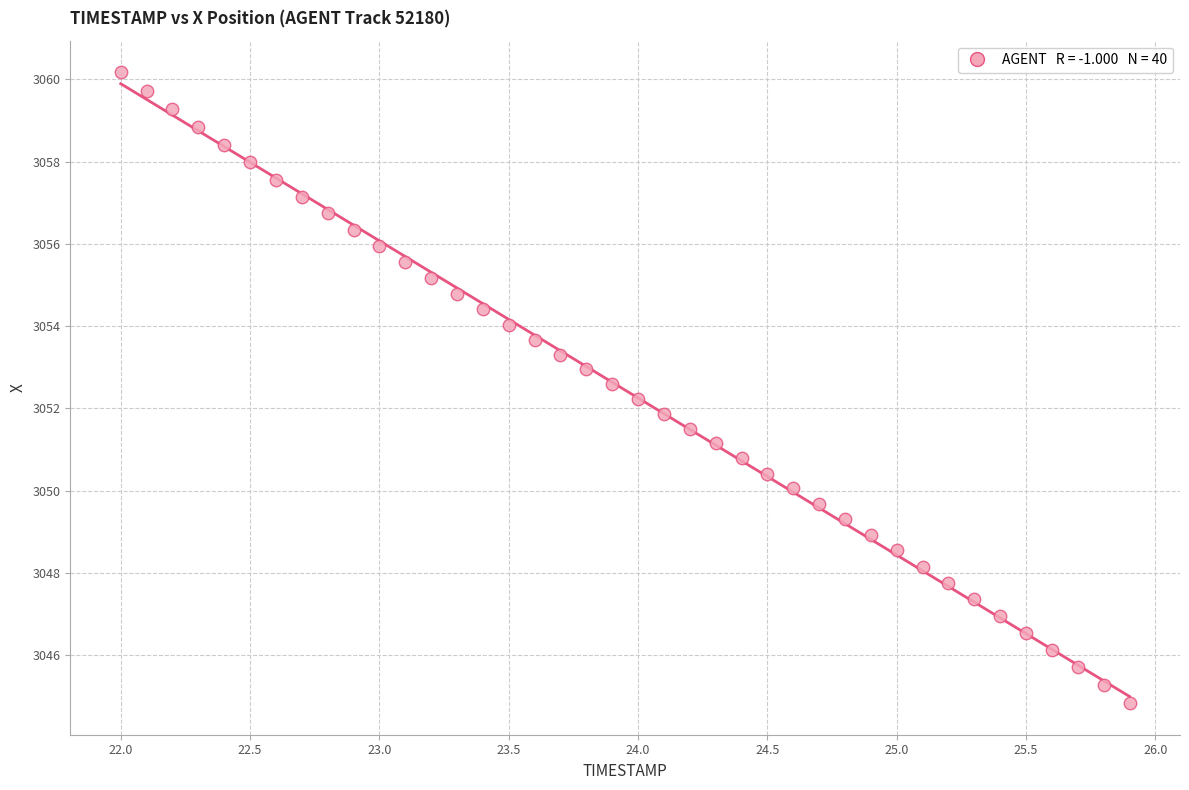

What is the range of X values (max minus min)?

3.9